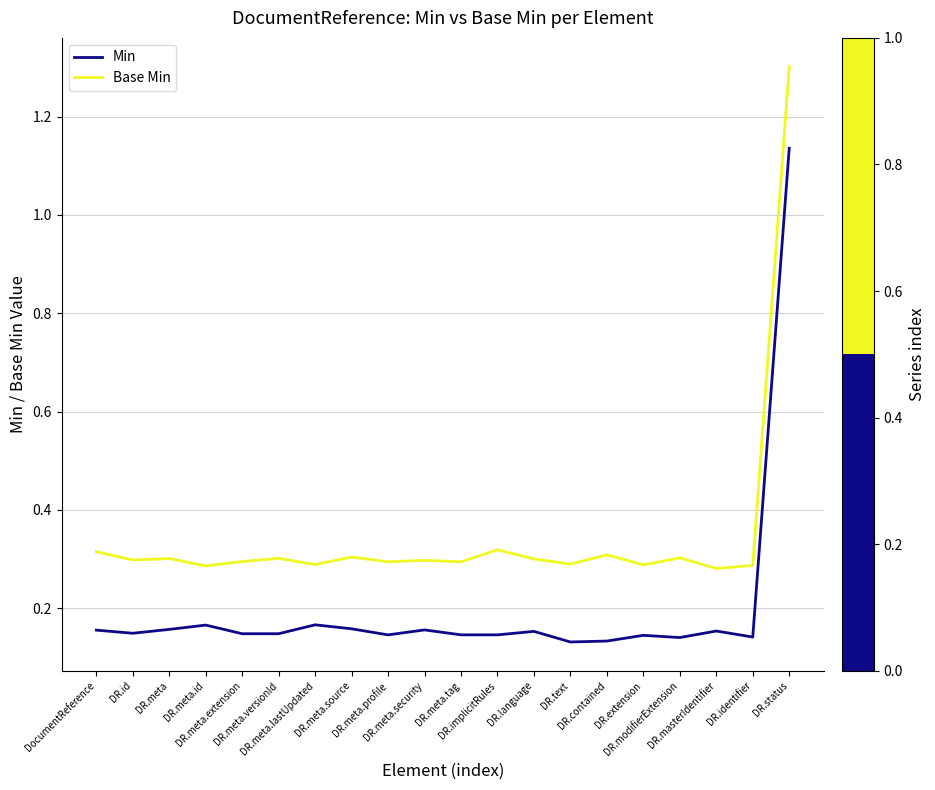

True or false: Base Min has a value of 0.3 at DR.identifier.

True